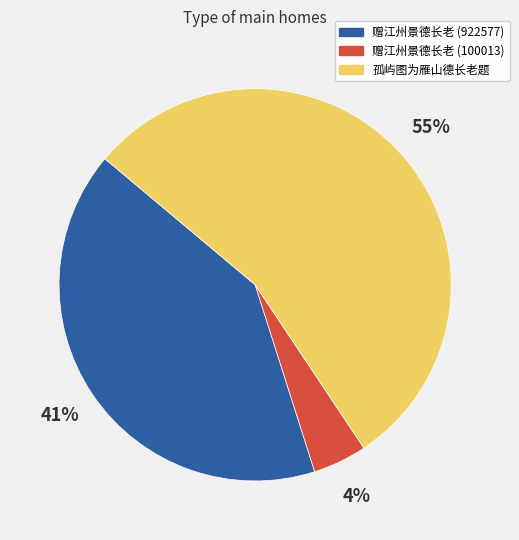

Combined, do 孤屿图为雁山德长老题 and 赠江州景德长老 (922577) account for over 50%?

Yes